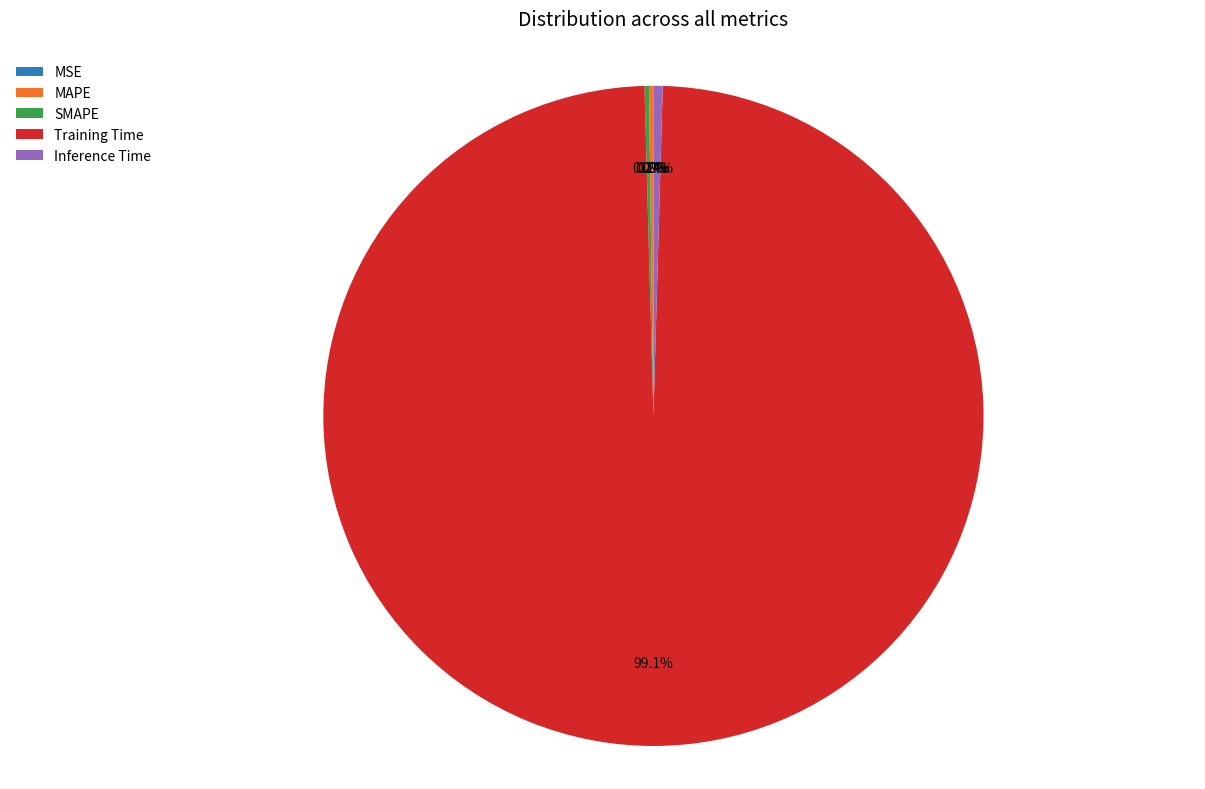

Does any single category account for the majority?

Yes